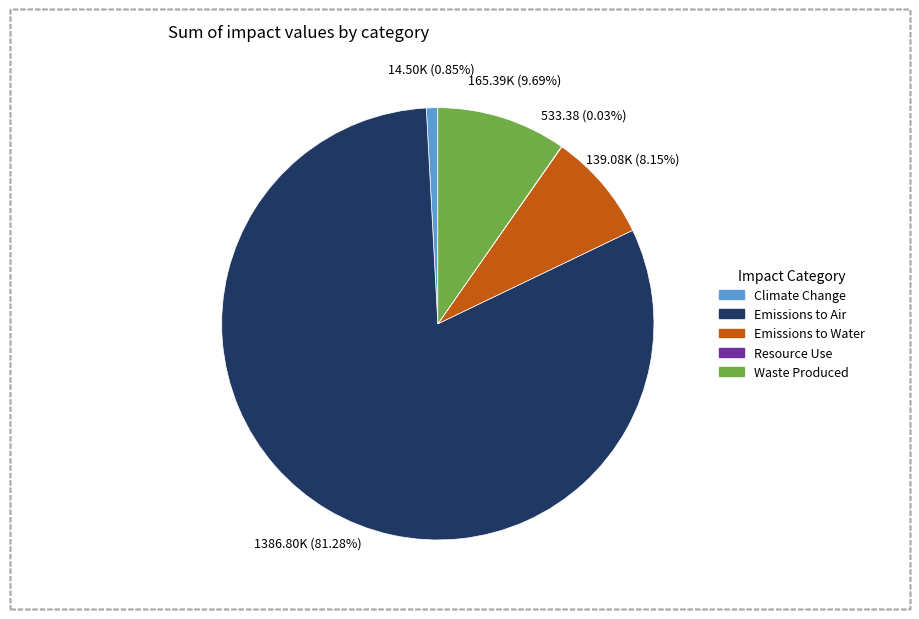

Which category has the biggest portion of the pie?

Emissions to Air